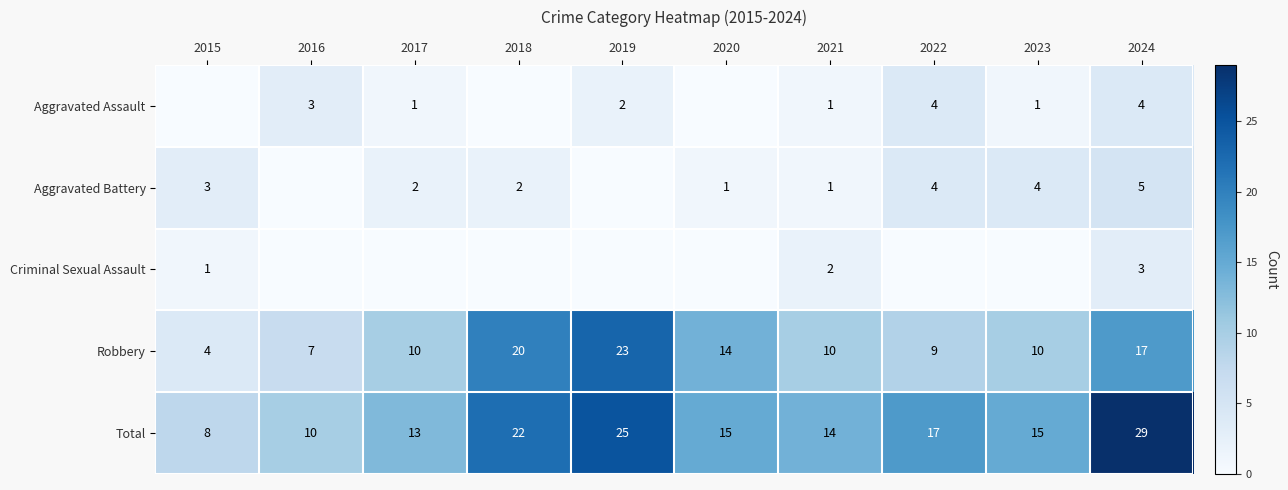

True or false: Total has a value of 13 at 2017.

True